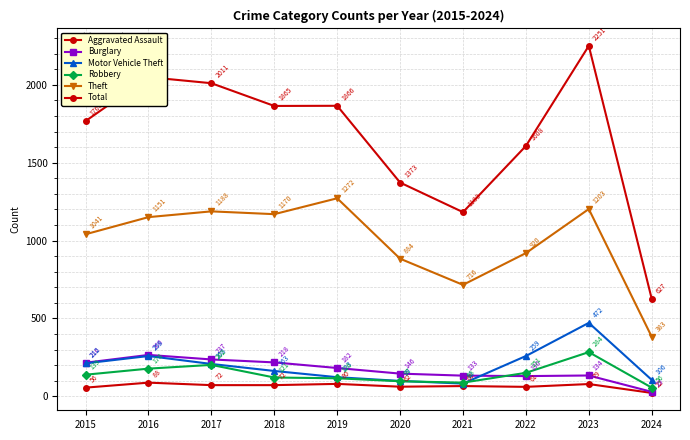

What is the difference between the maximum and second lowest values in the Total series?

1068